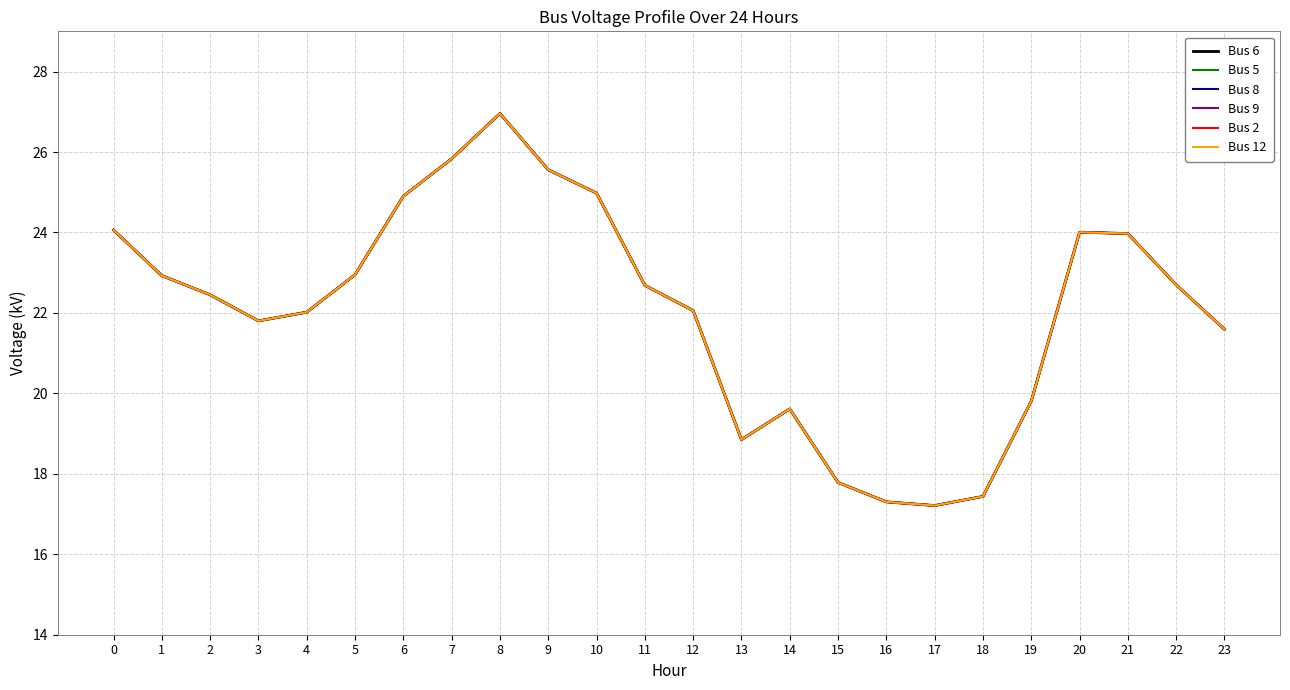

How many lines are shown in the chart?

6